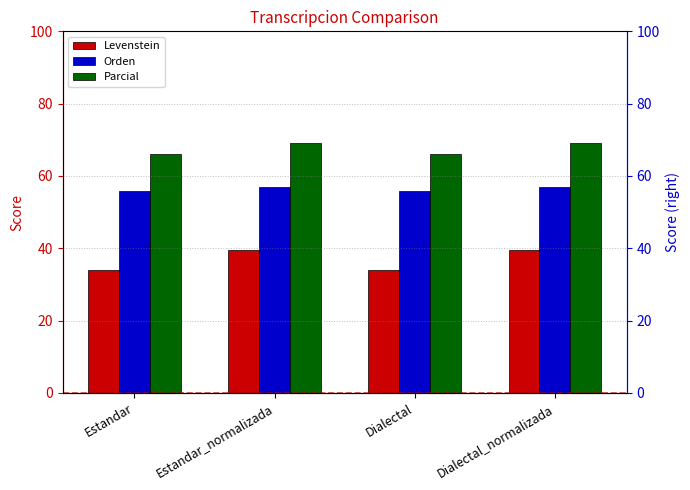

What is the approximate value of Orden at Dialectal_normalizada?

57.0